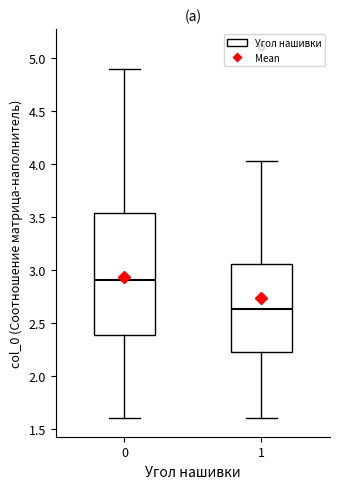

Comparing the boxes themselves (not the whiskers), which one is the tallest?

0